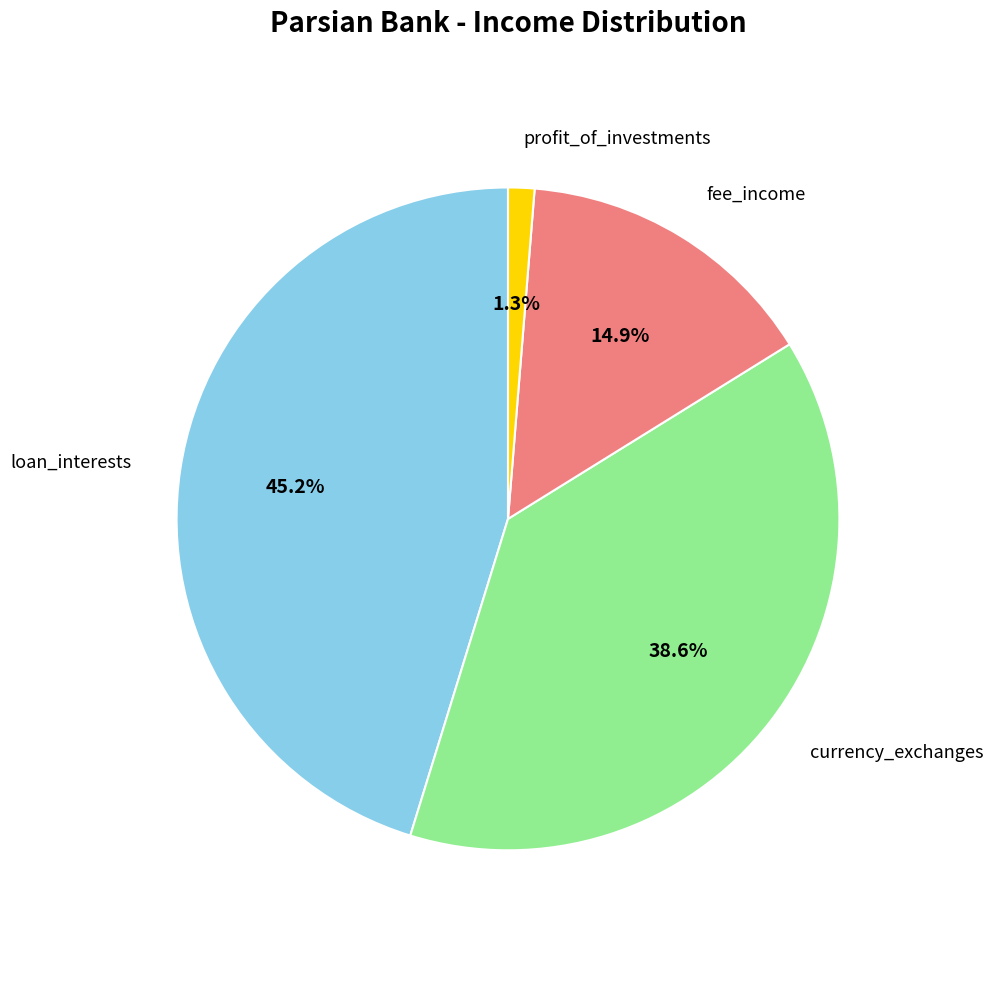

Which slice is the smallest?

profit_of_investments